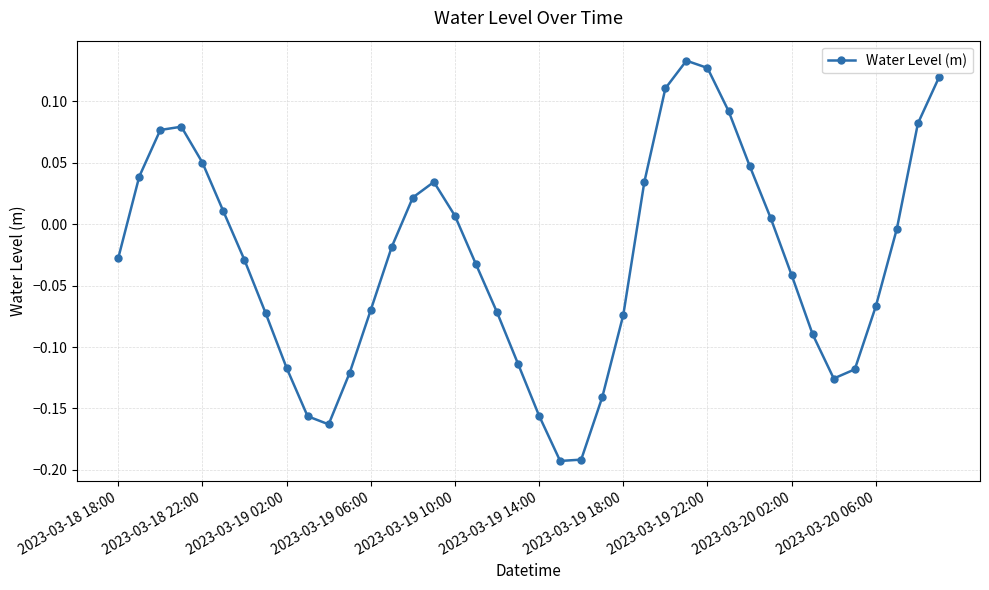

How many interior local peaks (higher than both neighbors) does the data have?

3